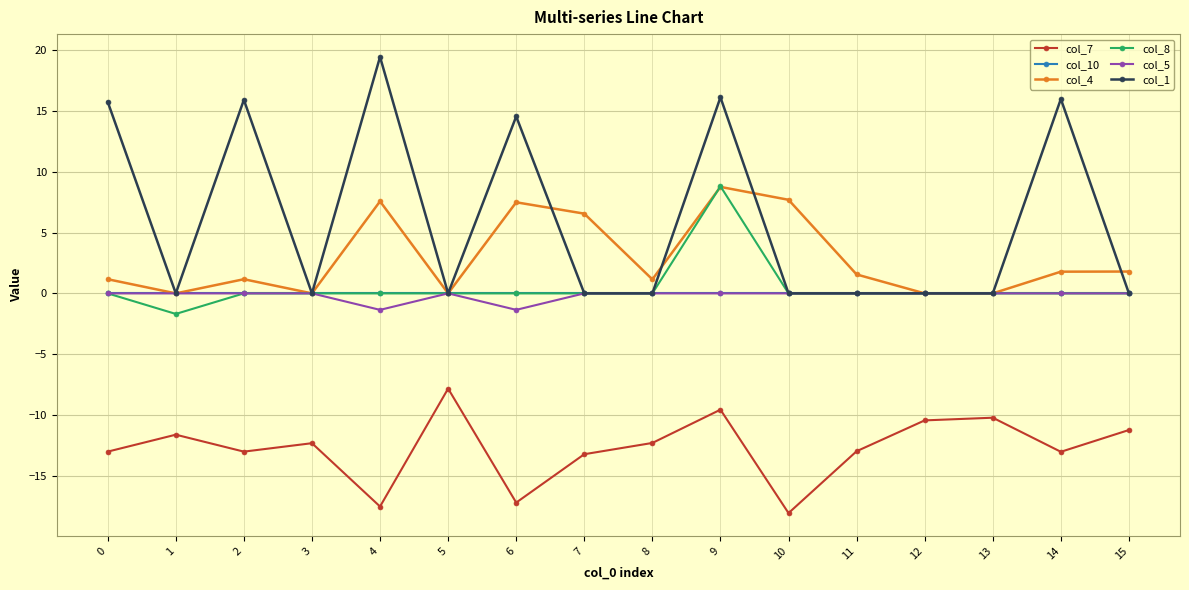

Where is the first local maximum for col_7?

1